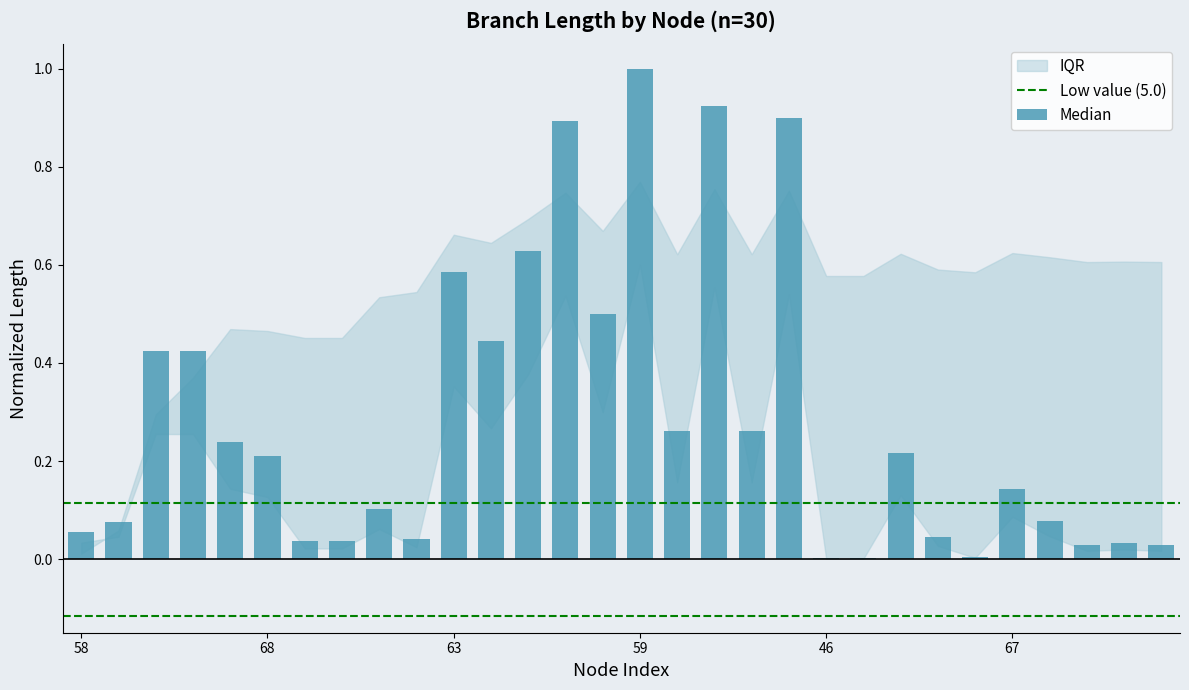

How many distinct data groups are displayed?

1